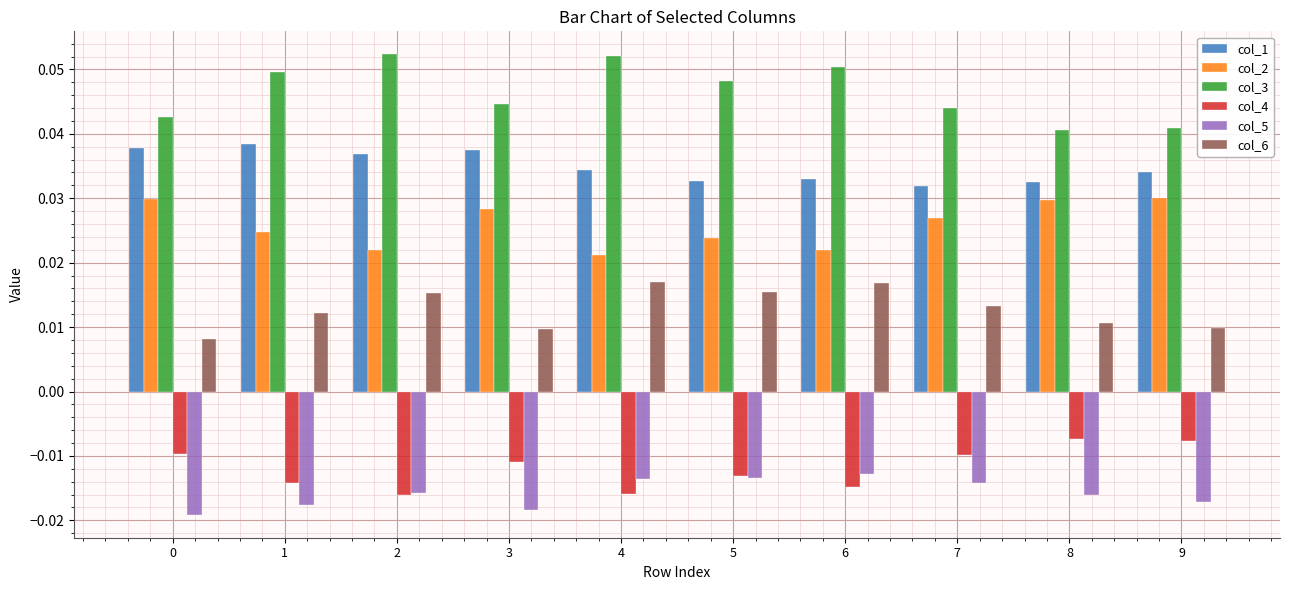

Is the value of col_3 at 6 greater than the value of col_1 at 3?

Yes